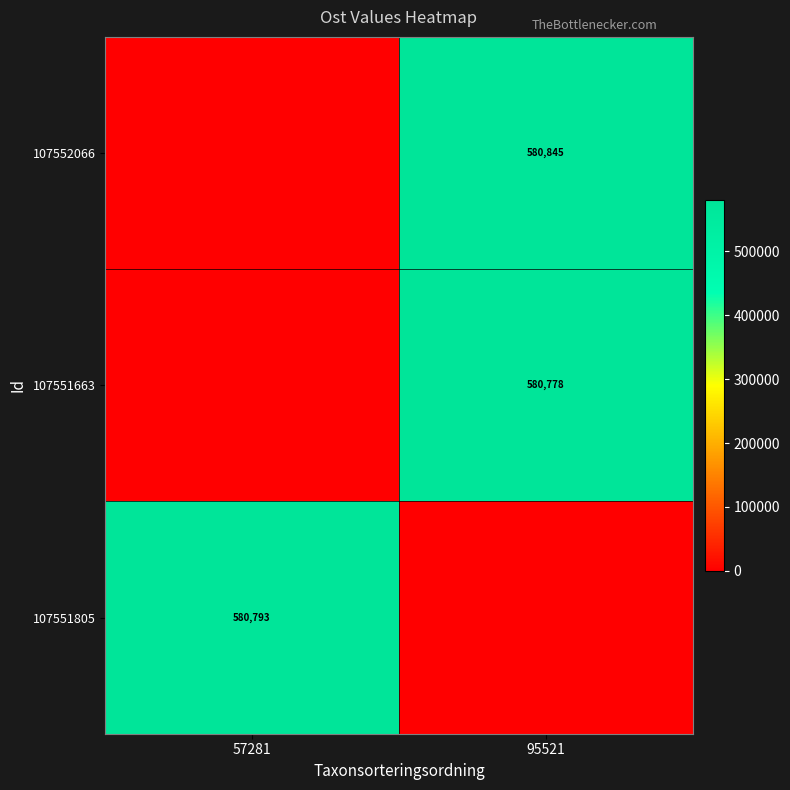

What is the difference between the highest and lowest values at 95521?

580844.9